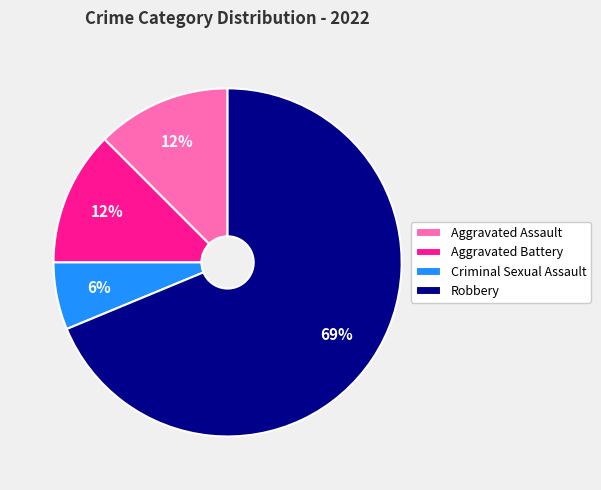

Do Criminal Sexual Assault and Robbery together represent more than half of the pie?

Yes